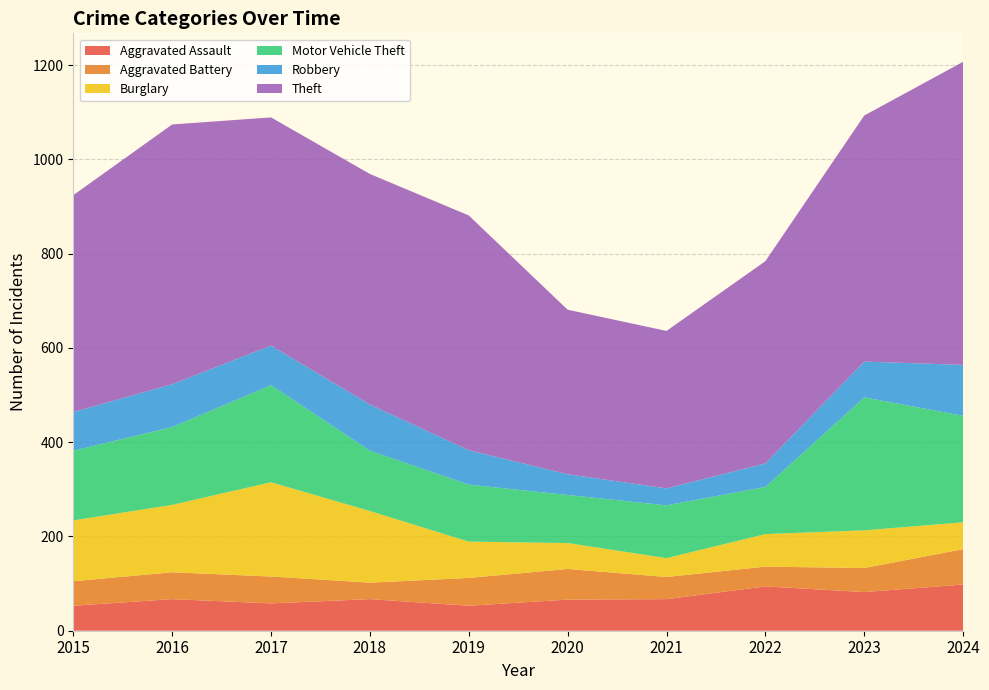

Reading left to right, list all the values displayed in this chart.

Aggravated Assault: 2015=53	2016=67	2017=58	2018=67	2019=53	2020=66	2021=67	2022=94	2023=82	2024=98
Aggravated Battery: 2015=52	2016=57	2017=57	2018=35	2019=59	2020=65	2021=47	2022=42	2023=51	2024=75
Burglary: 2015=129	2016=143	2017=200	2018=152	2019=77	2020=55	2021=40	2022=69	2023=80	2024=57
Motor Vehicle Theft: 2015=148	2016=165	2017=206	2018=128	2019=121	2020=102	2021=112	2022=100	2023=282	2024=226
Robbery: 2015=82	2016=91	2017=84	2018=98	2019=73	2020=44	2021=36	2022=50	2023=76	2024=108
Theft: 2015=460	2016=551	2017=484	2018=489	2019=498	2020=349	2021=334	2022=429	2023=522	2024=643